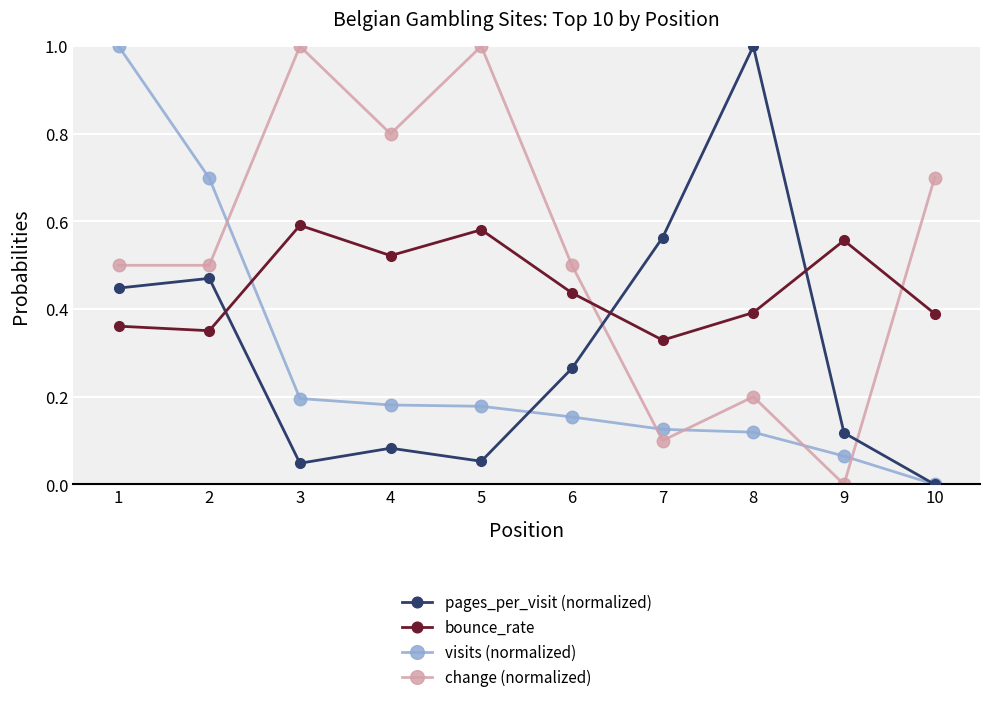

True or false: bounce_rate has more than 0 interior local peaks.

True